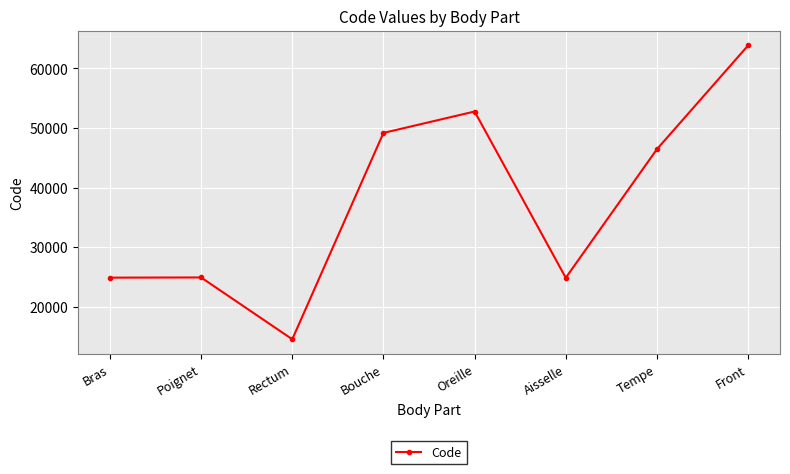

Where is the first local minimum?

Rectum